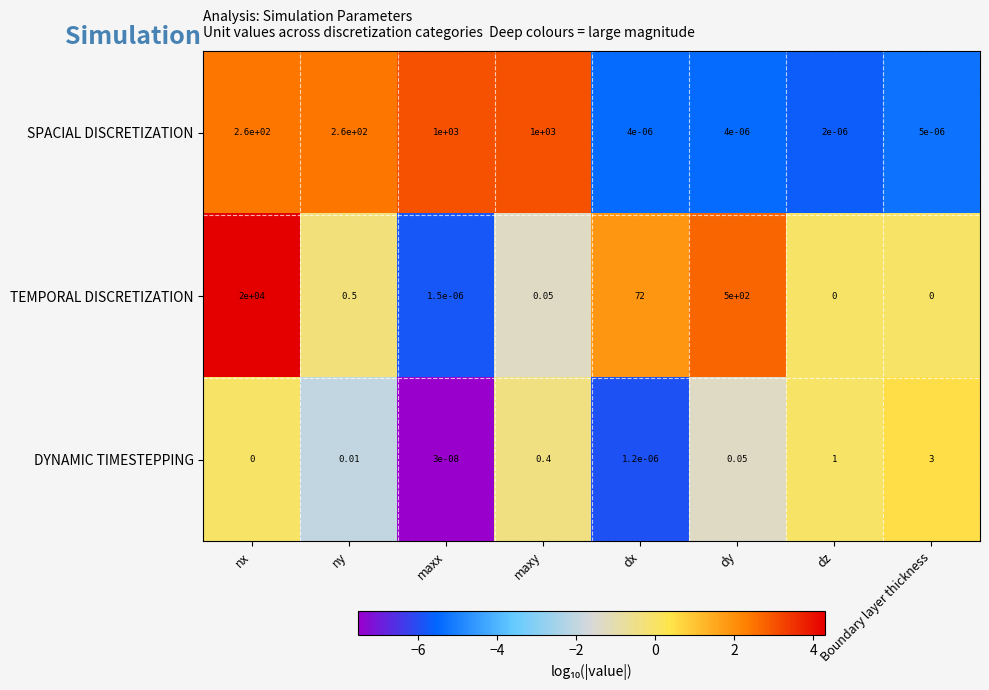

Which series has the largest total across all categories?

TEMPORAL DISCRETIZATION